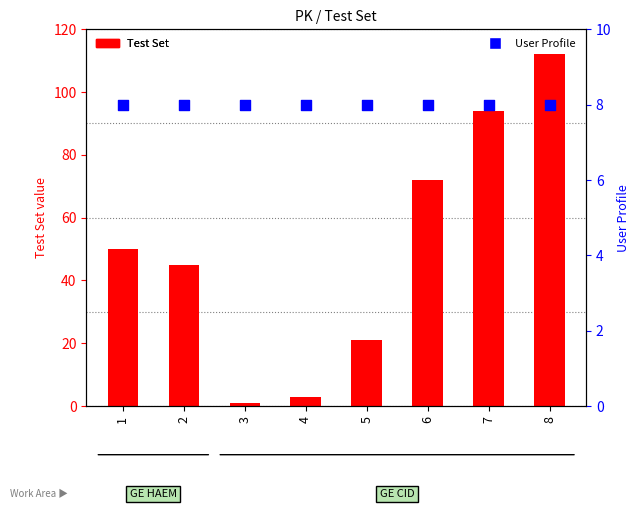

Which series reaches the minimum Y coordinate?

Test Set